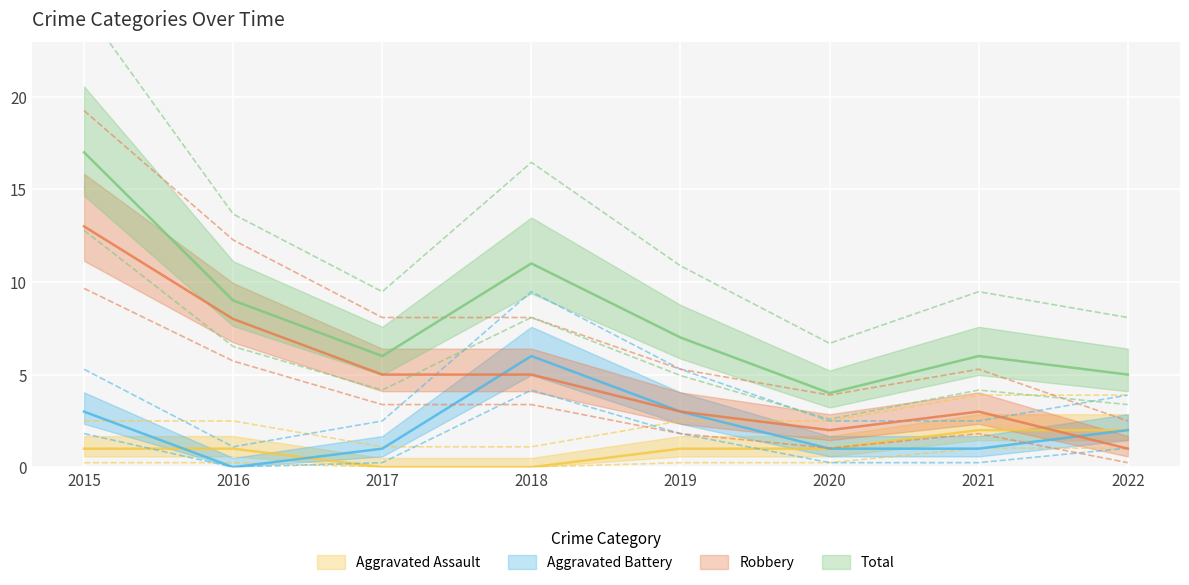

What are all the series names shown in the legend?

Aggravated Assault, Aggravated Battery, Robbery, Total